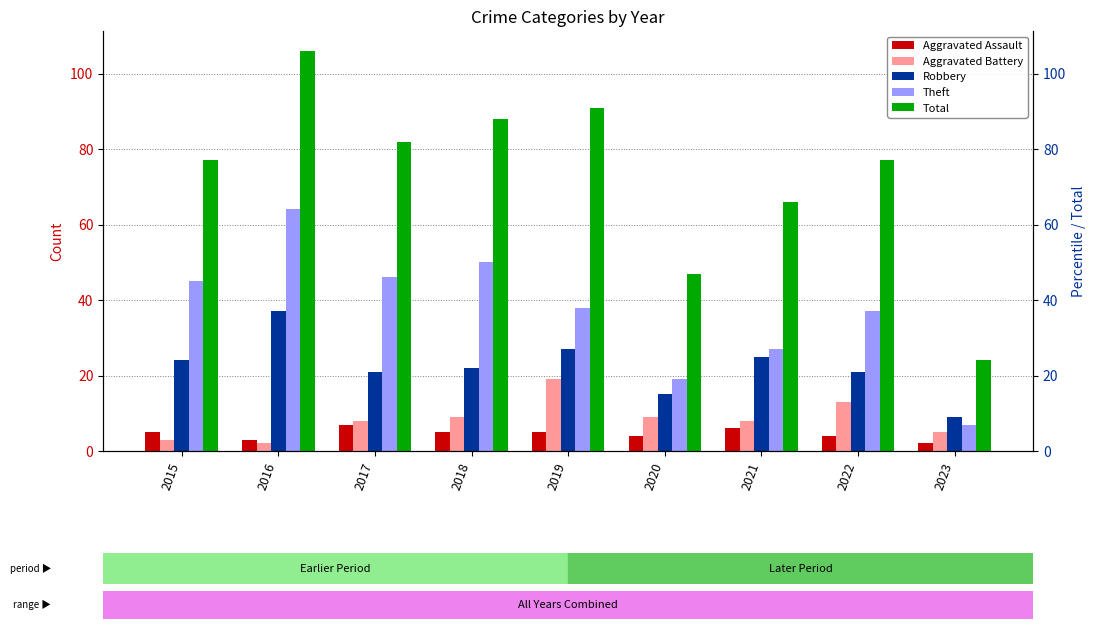

Is it true that Aggravated Battery equals 8 at 2021?

True